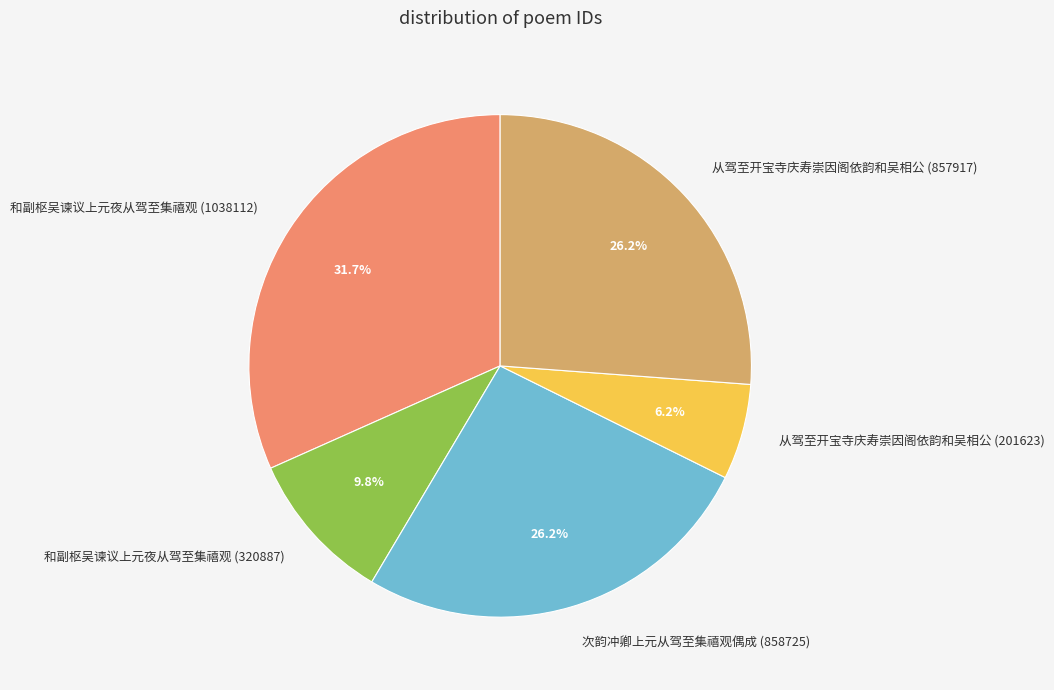

What is the smallest slice in the pie chart?

从驾至开宝寺庆寿崇因阁依韵和吴相公 (201623)